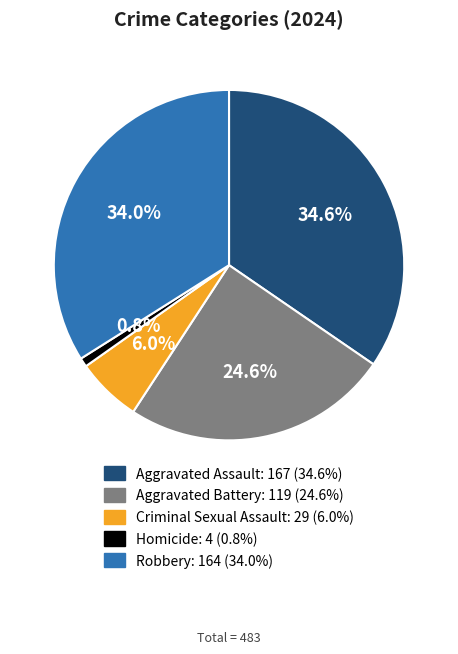

The Criminal Sexual Assault slice represents 6% of the pie. True or false?

True